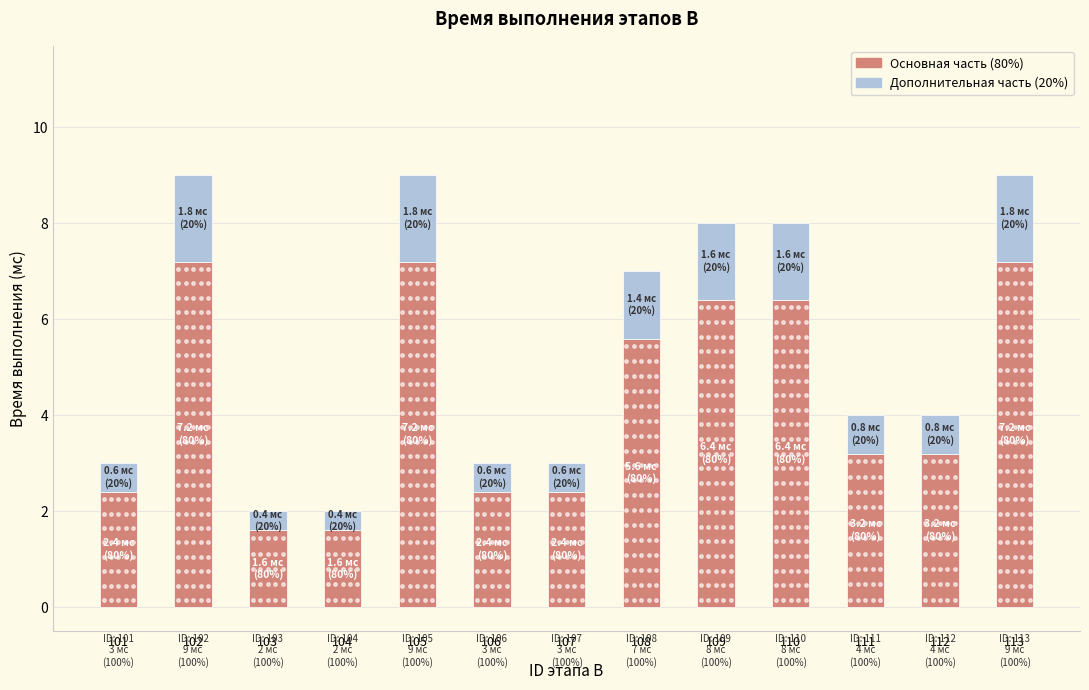

What is the total value across all series at 112?

4.0